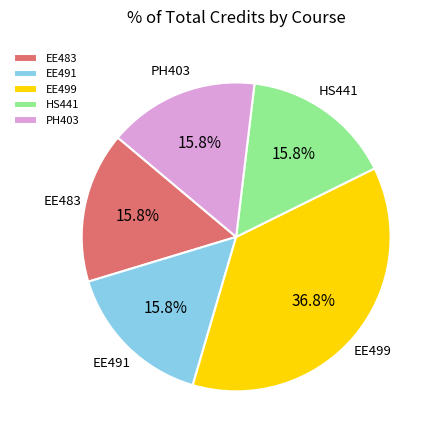

What is the ratio of the value at EE483 to the value at EE491?

1.0